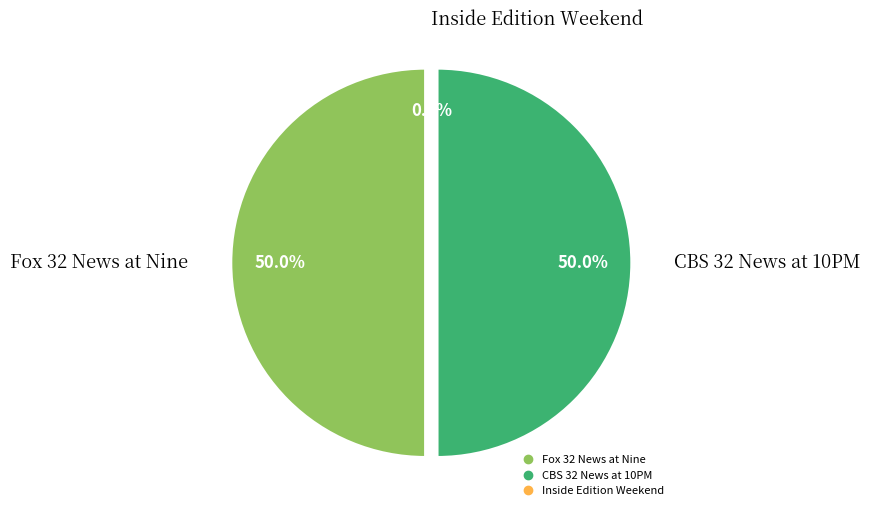

Which category has the biggest portion of the pie?

Fox 32 News at Nine